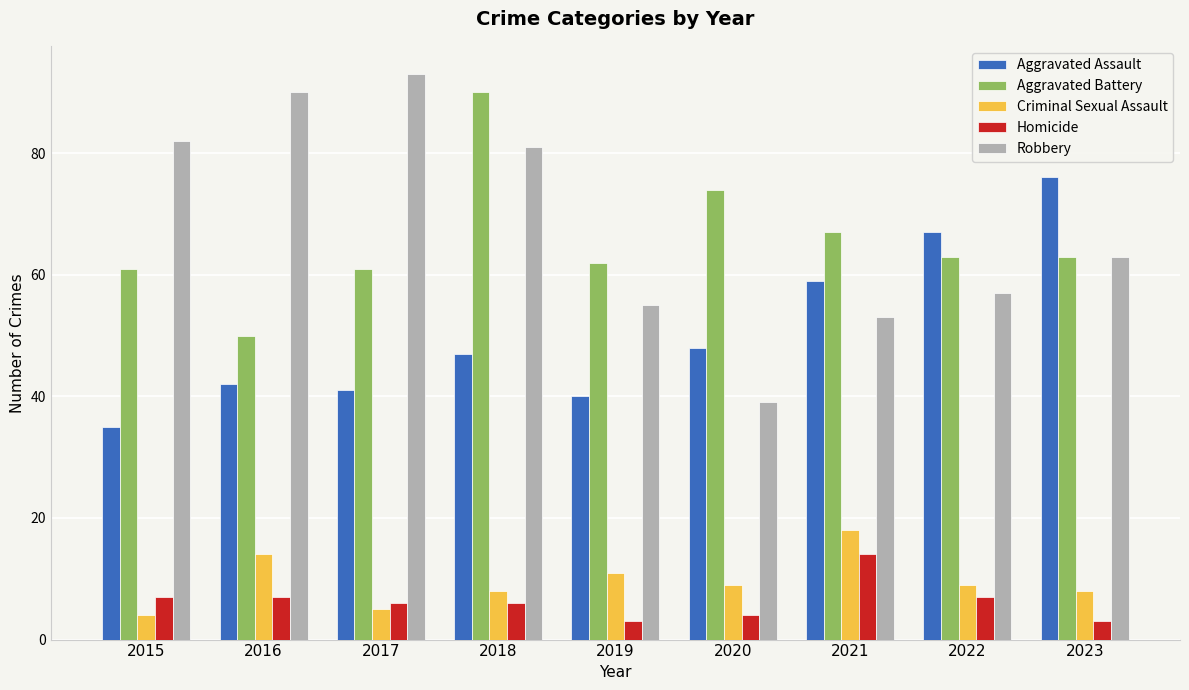

What is the smallest value displayed?

3